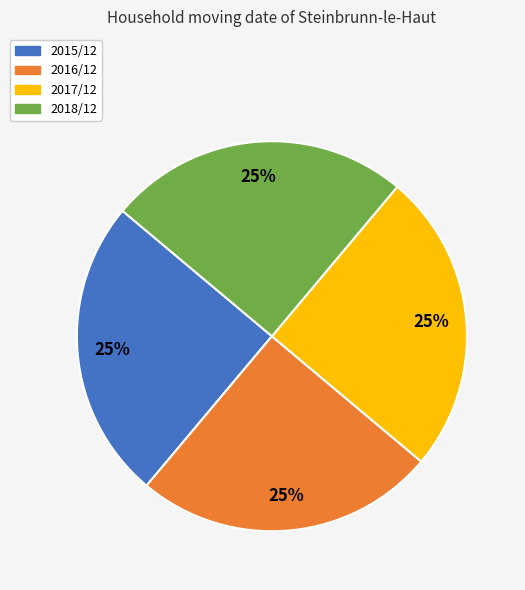

Does any single category account for the majority?

No